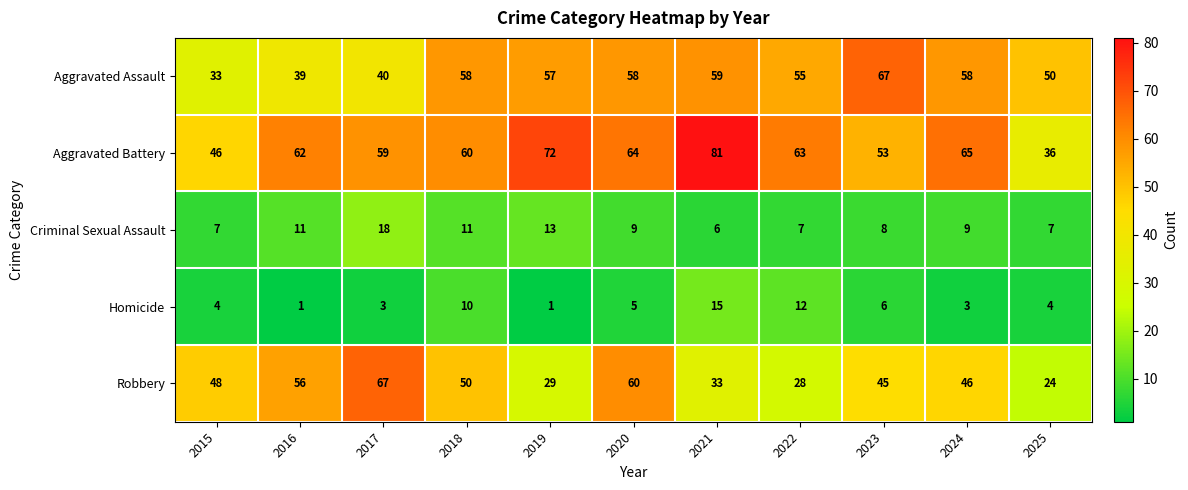

At 2022, list the series in order from smallest to largest.

Criminal Sexual Assault, Homicide, Robbery, Aggravated Assault, Aggravated Battery